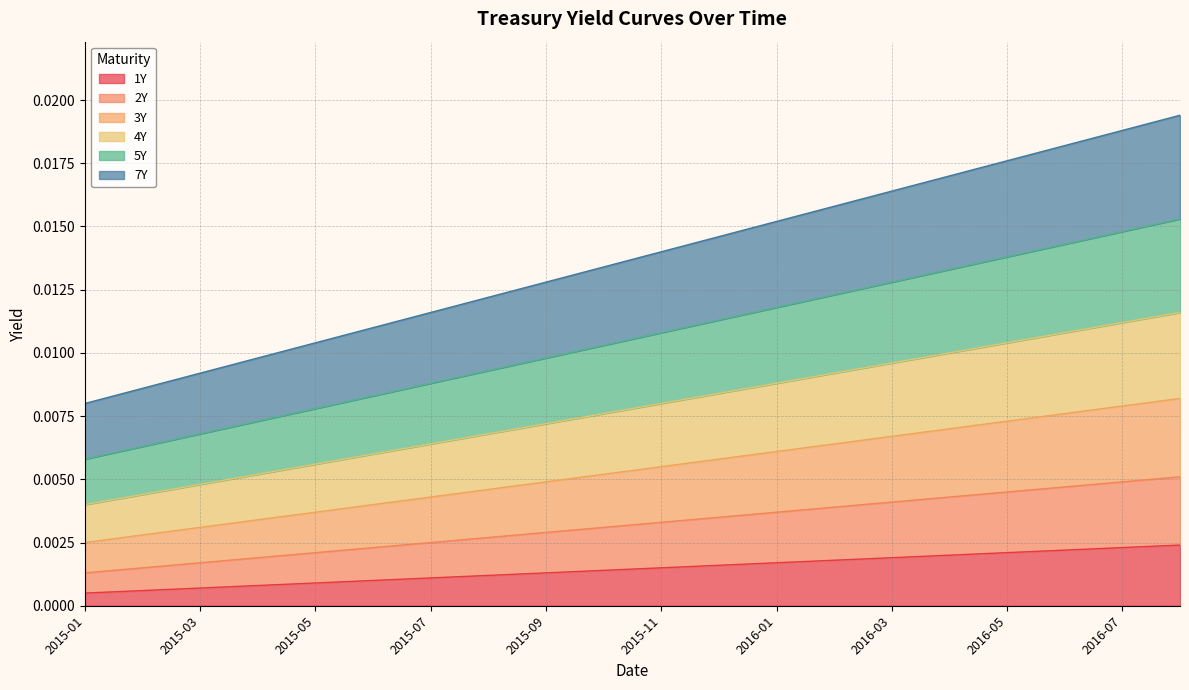

At how many categories does at least one series exceed 0?

20